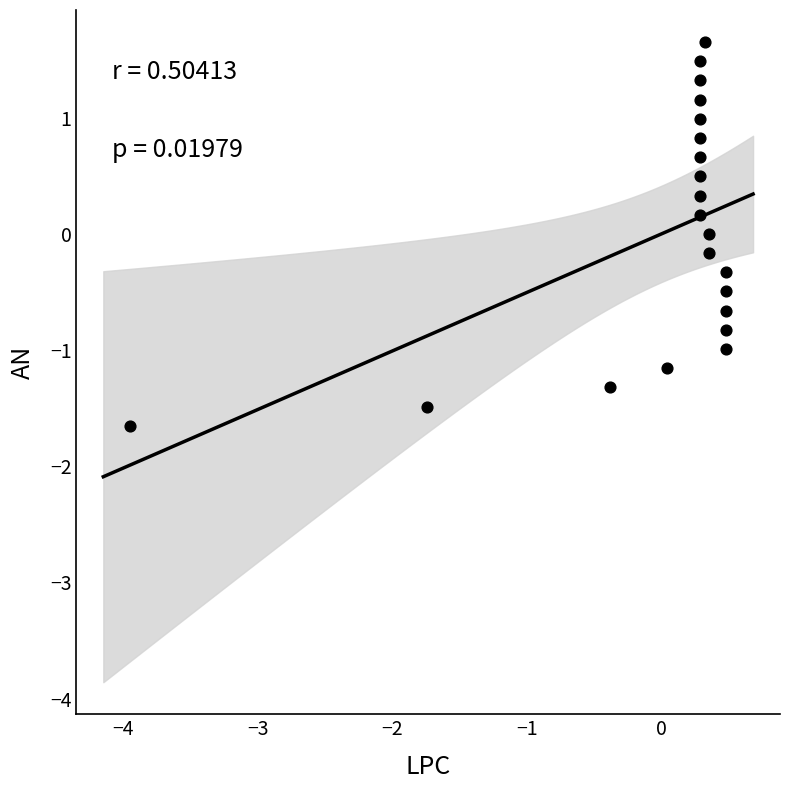

What is the range of Y values (max minus min)?

3.3